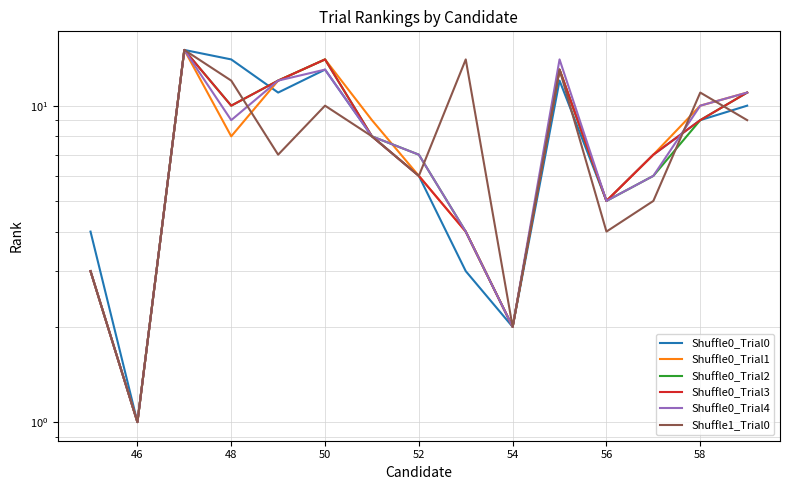

True or false: Shuffle0_Trial1 and Shuffle0_Trial0 intersect in this chart.

True